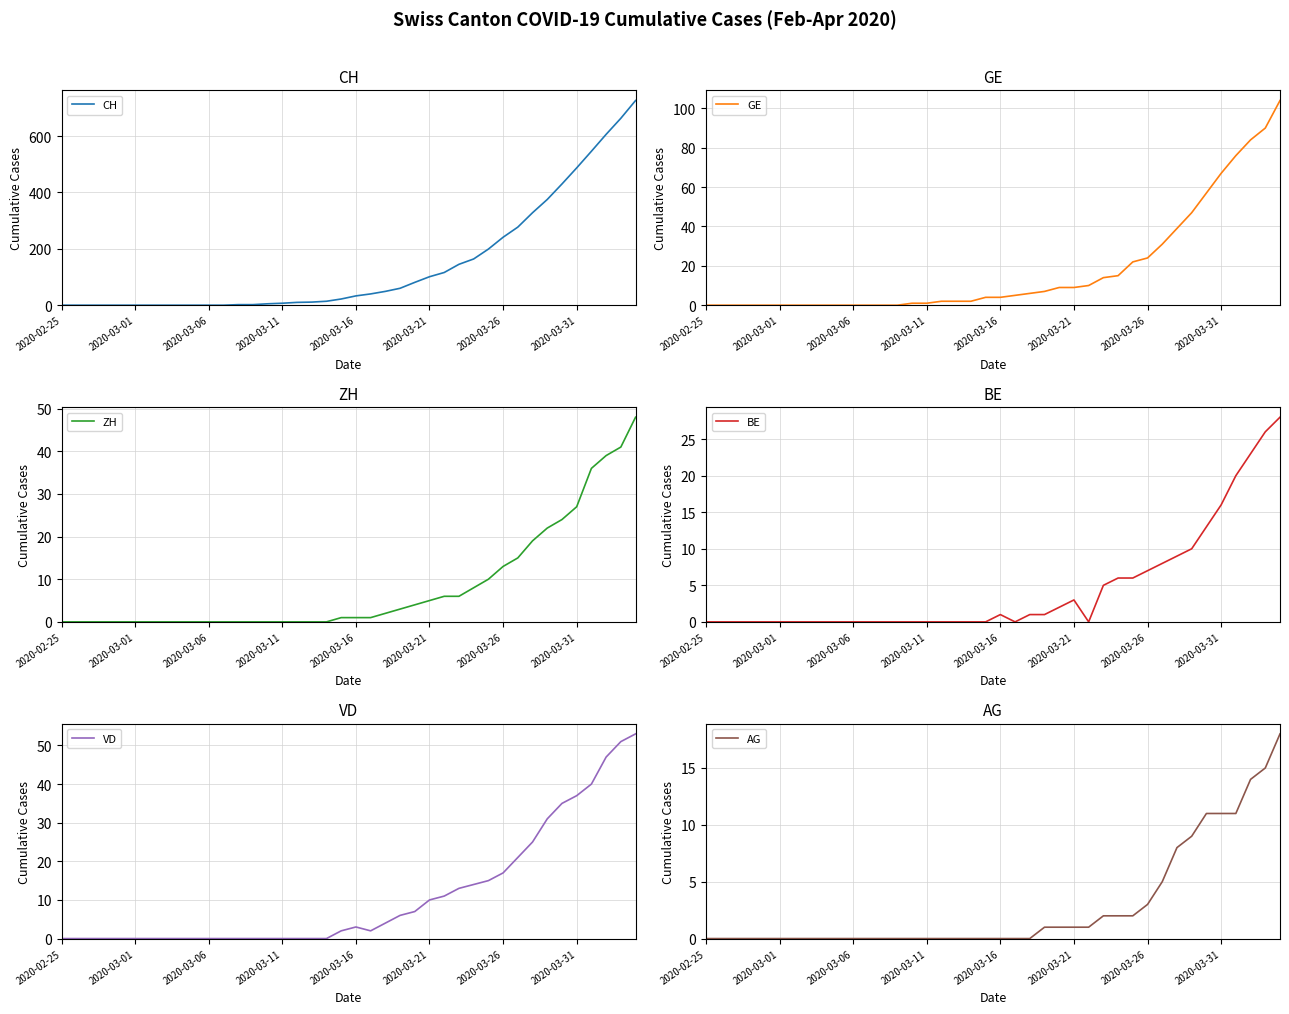

True or false: VD has a value of 1 at 2020-03-16.

False